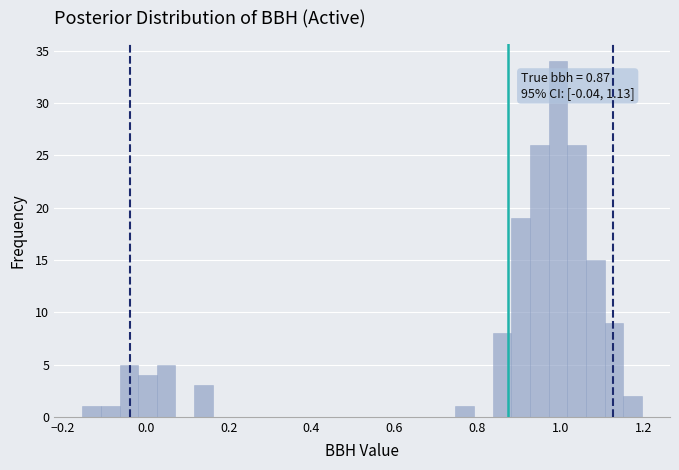

Read against the x-axis, roughly where is the centre of the tallest bar?

1.00